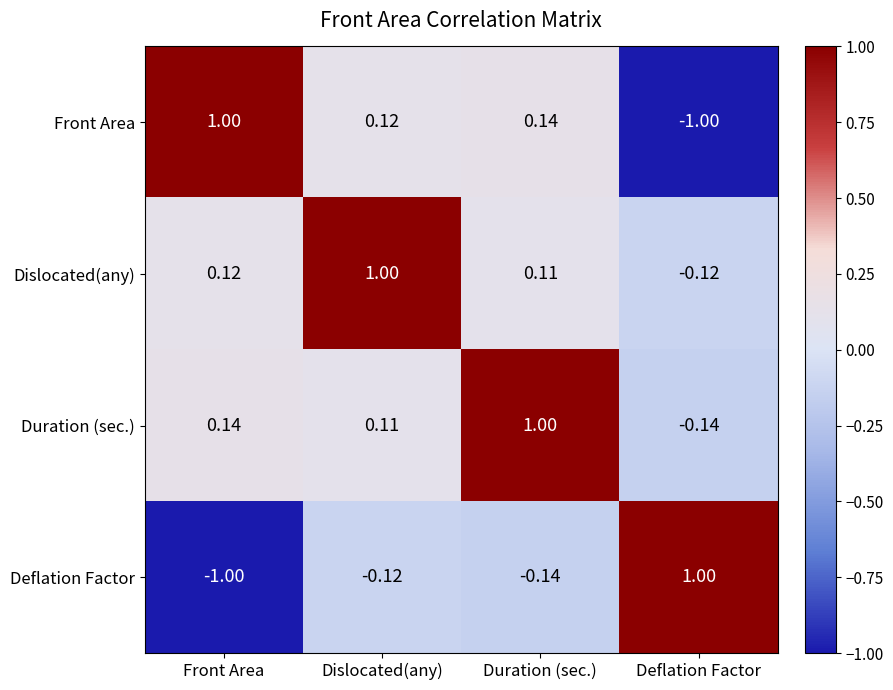

What is the maximum value shown in the chart?

1.0